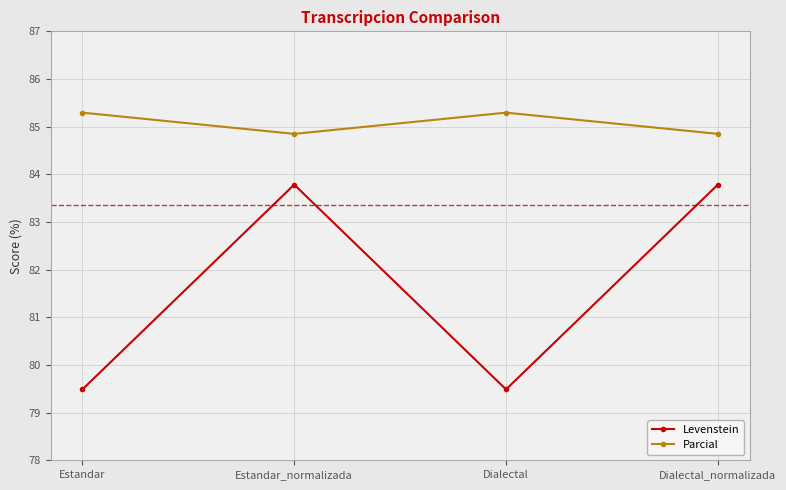

What is the difference between the Levenstein values at Estandar and Dialectal_normalizada?

4.3